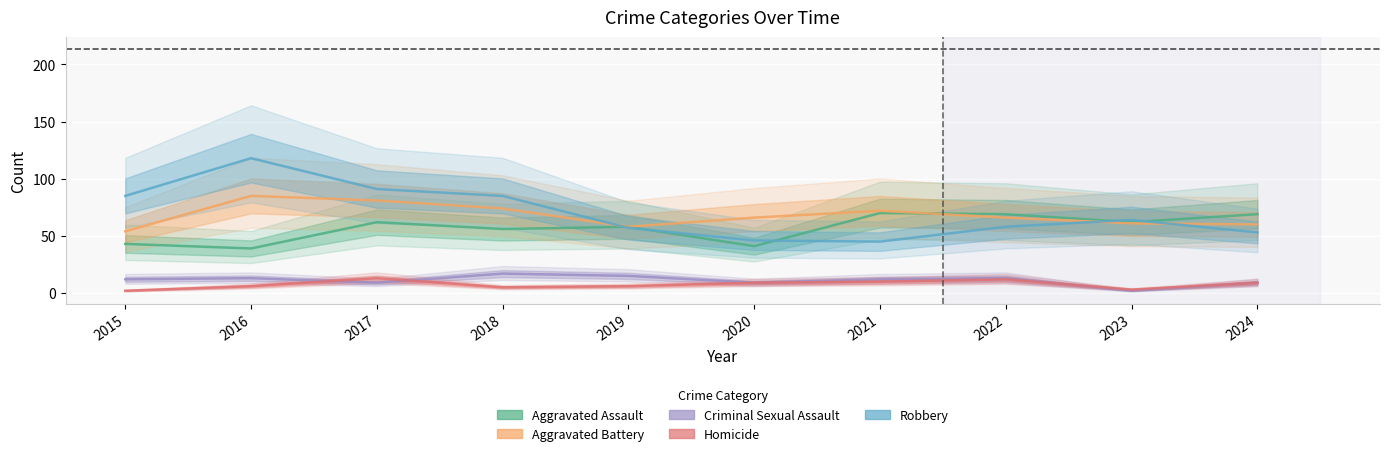

What is the minimum value for Aggravated Battery?

54